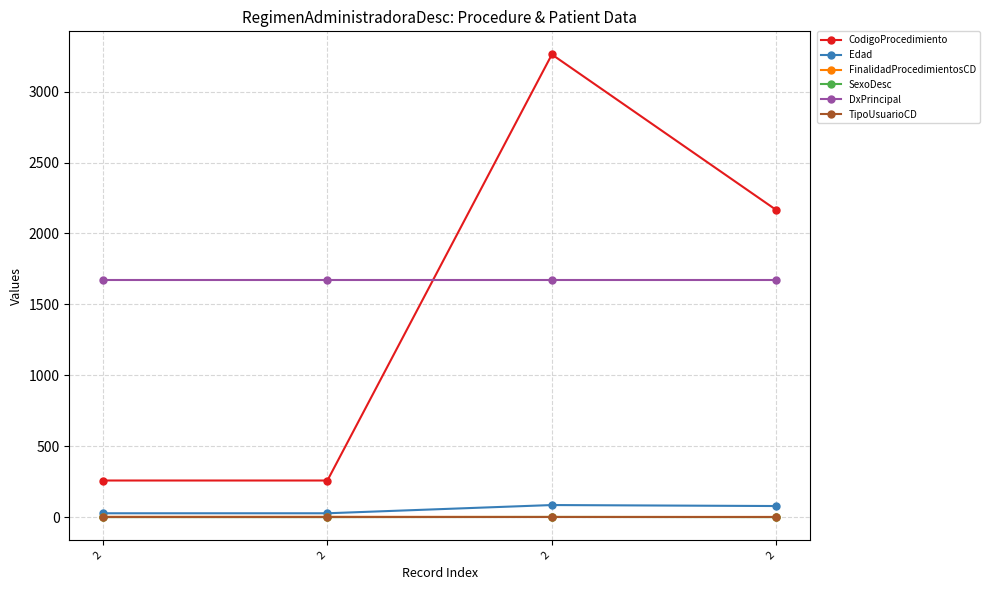

Is it true that FinalidadProcedimientosCD equals 3 at 2?

False